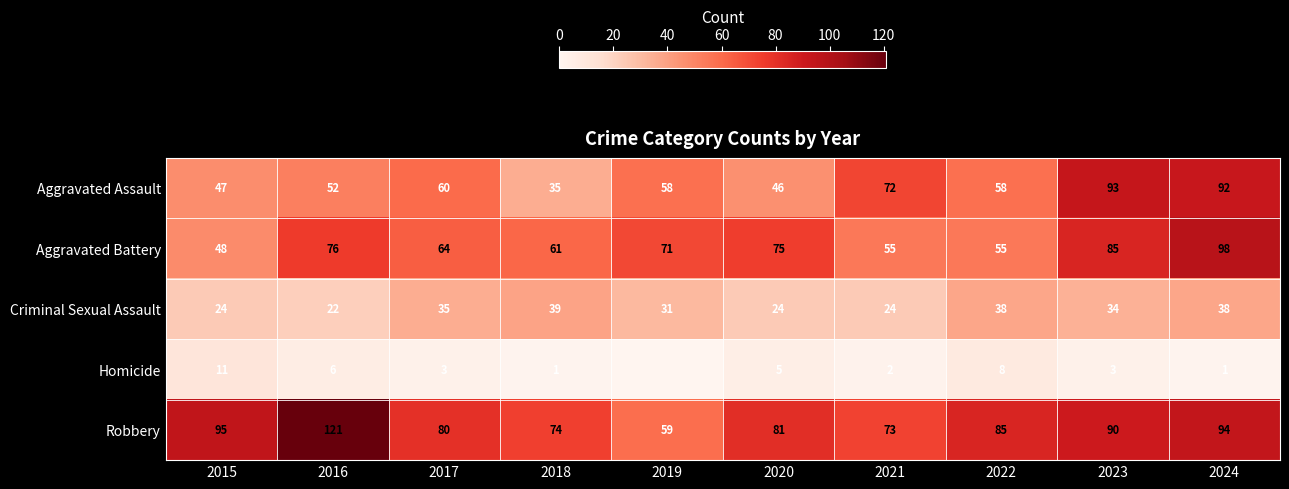

What is the greatest value displayed?

121